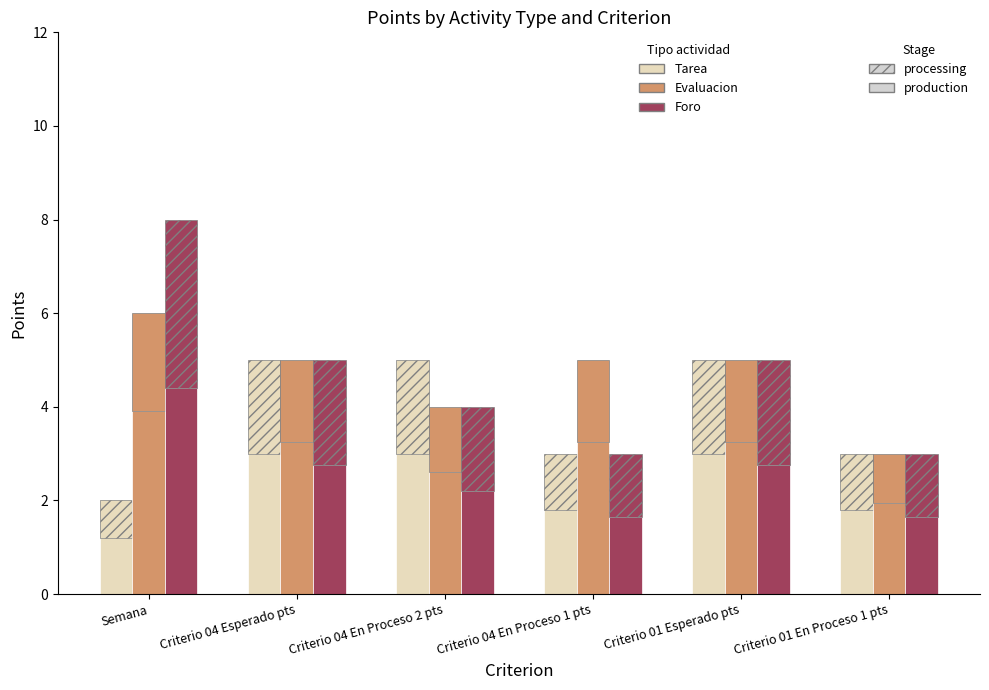

The Evaluacion series shows 5 at Criterio 04 Esperado pts. True or false?

True